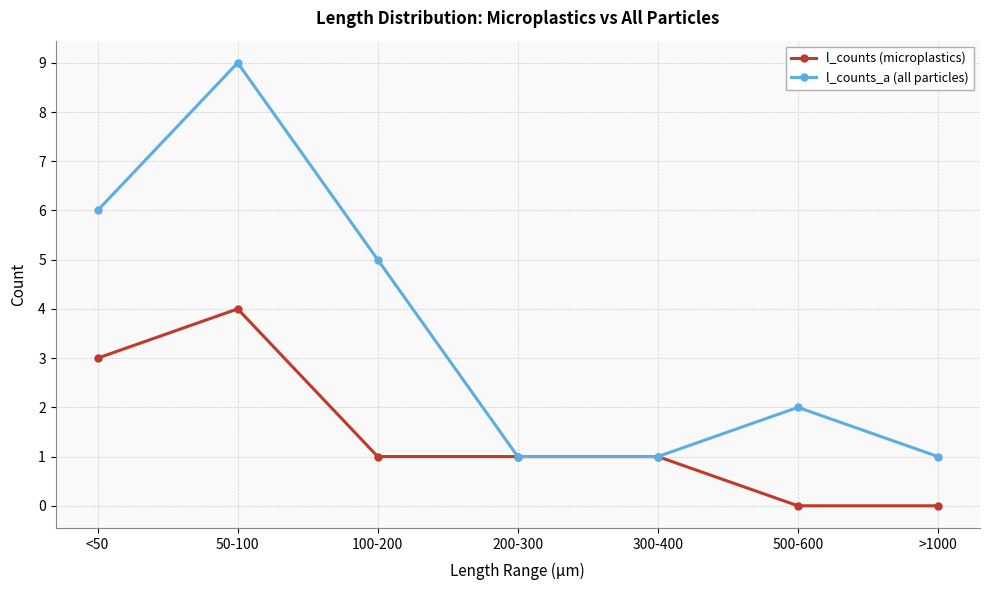

The value of l_counts (microplastics) at <50 is 1. True or false?

False